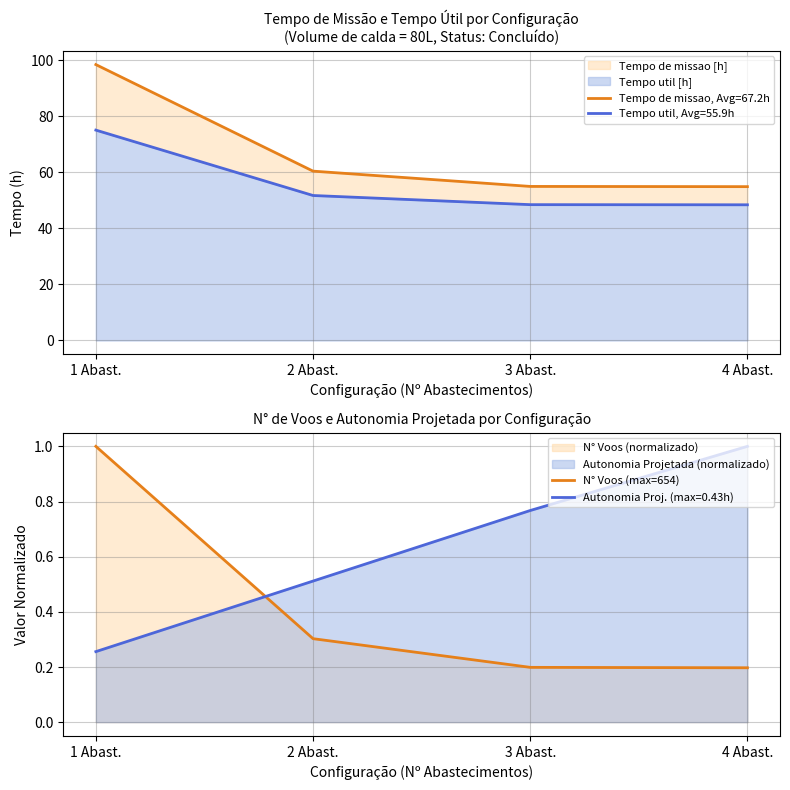

What is the difference between the maximum and minimum values?

0.8